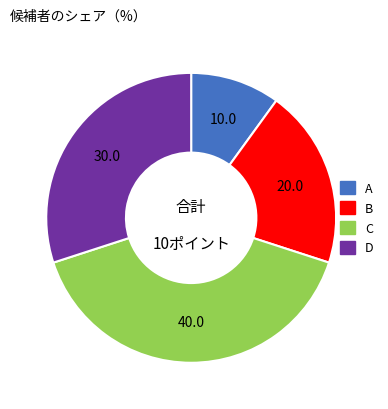

Does B account for over 50% of the chart?

No